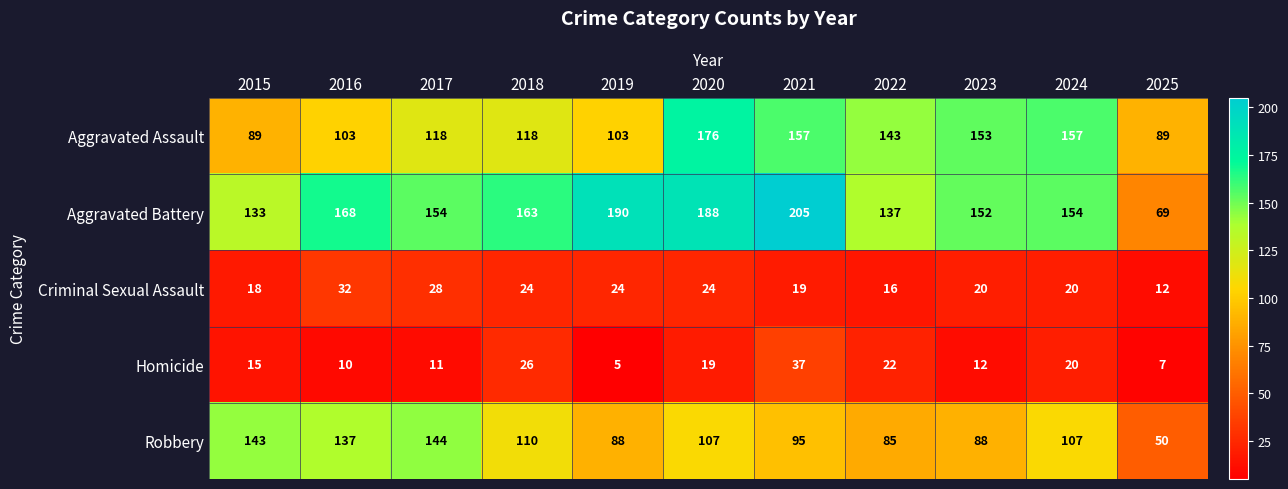

How many categories are shown in the chart?

11